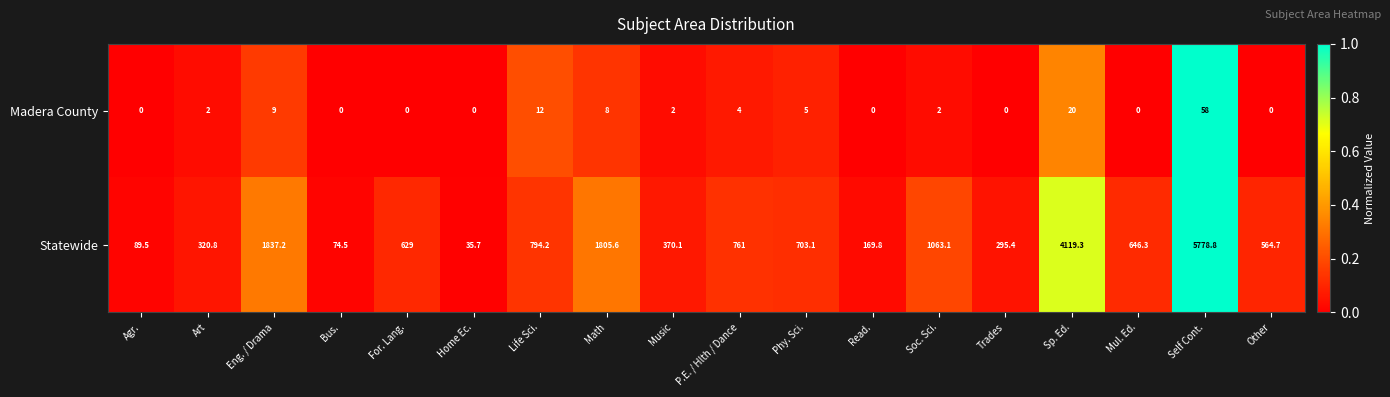

How many data points does each series have?

18